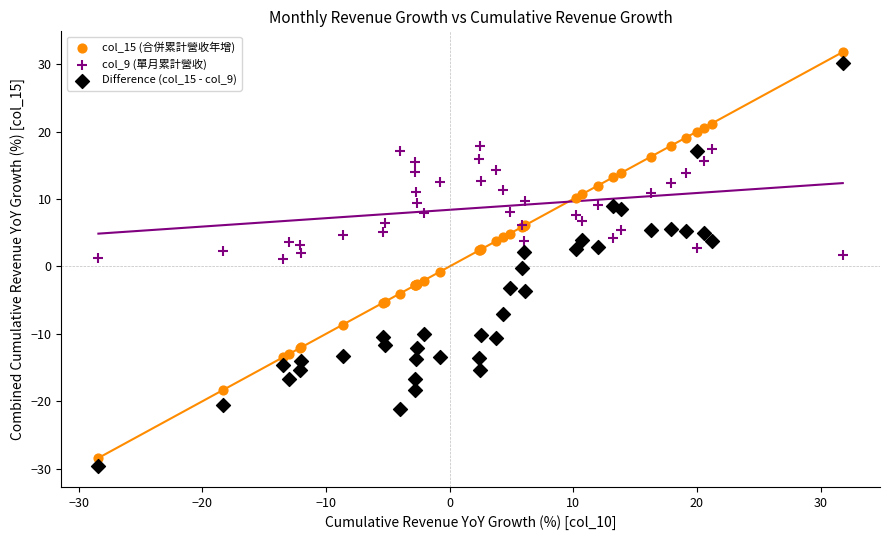

Which series contains the lowest Y value?

Difference (col_15 - col_9)